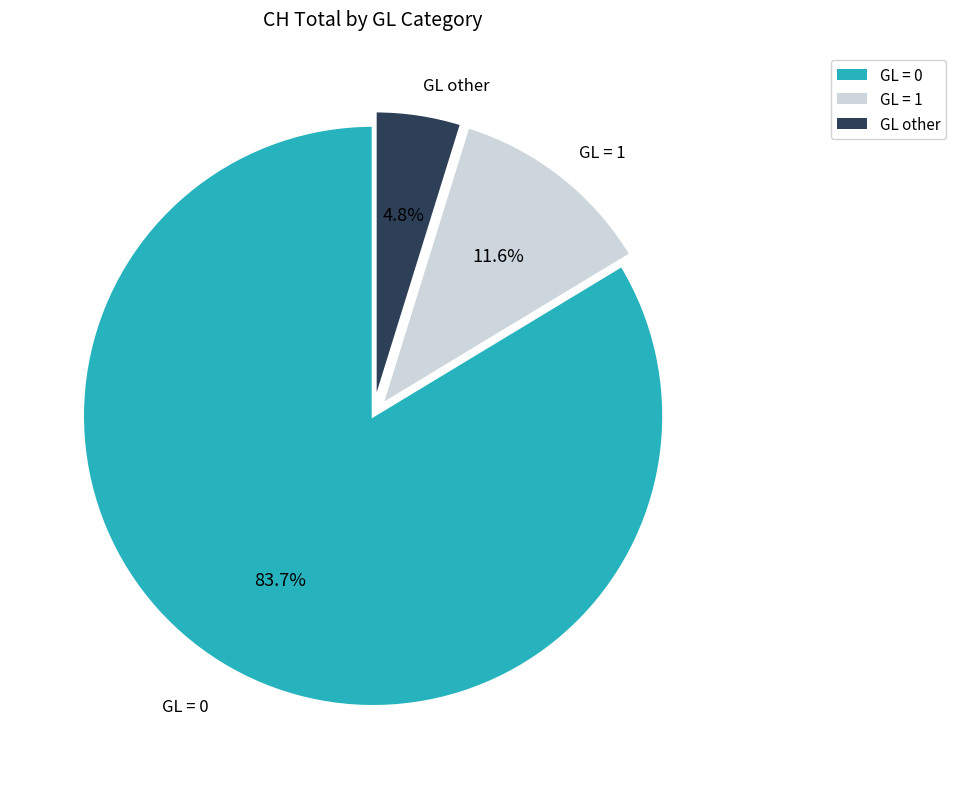

Does any single category account for the majority?

Yes